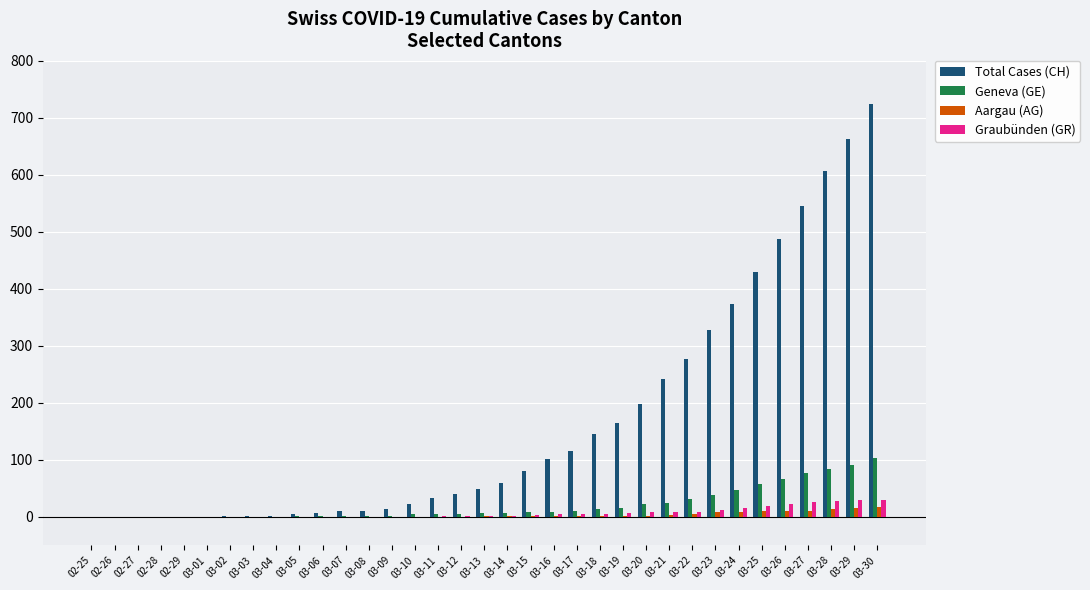

What is the sum of all Total Cases (CH) values?

5734